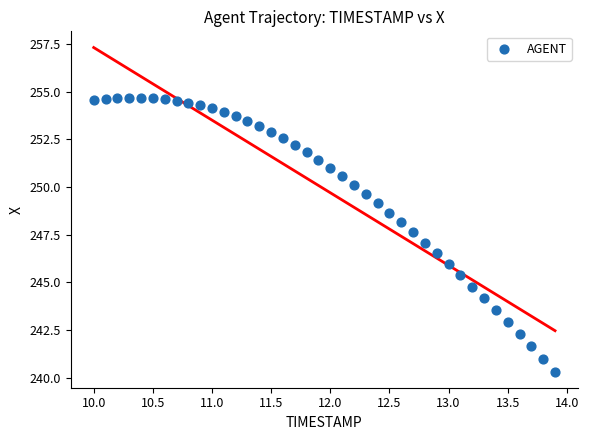

What is the range of Y values (max minus min)?

14.3